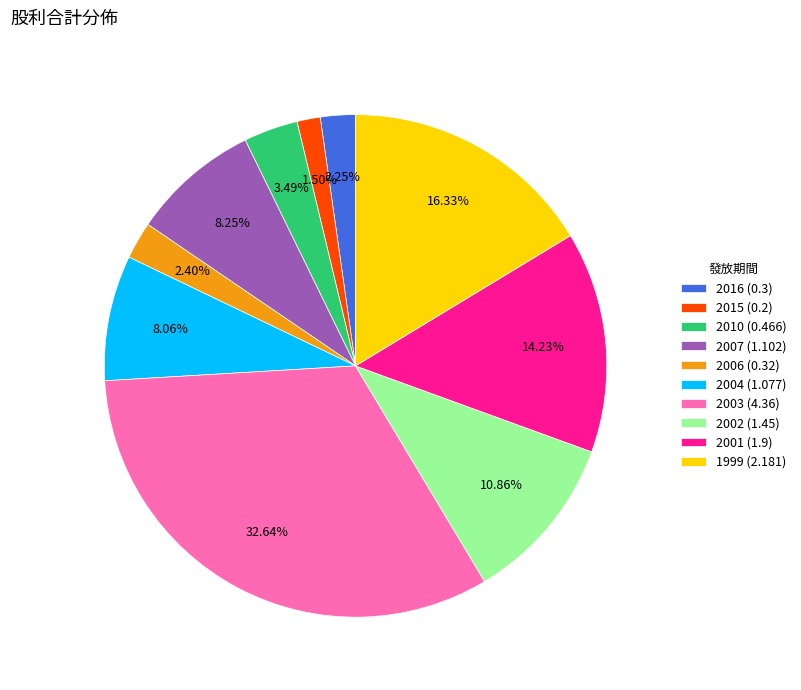

How much of the chart is everything except 2003 (4.36)?

67.4%